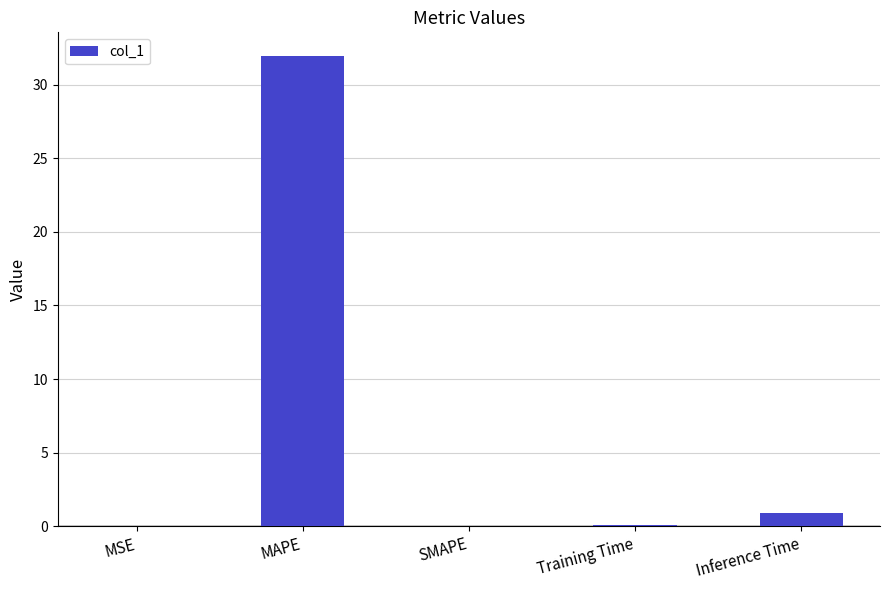

What value does the data have at Inference Time?

0.9